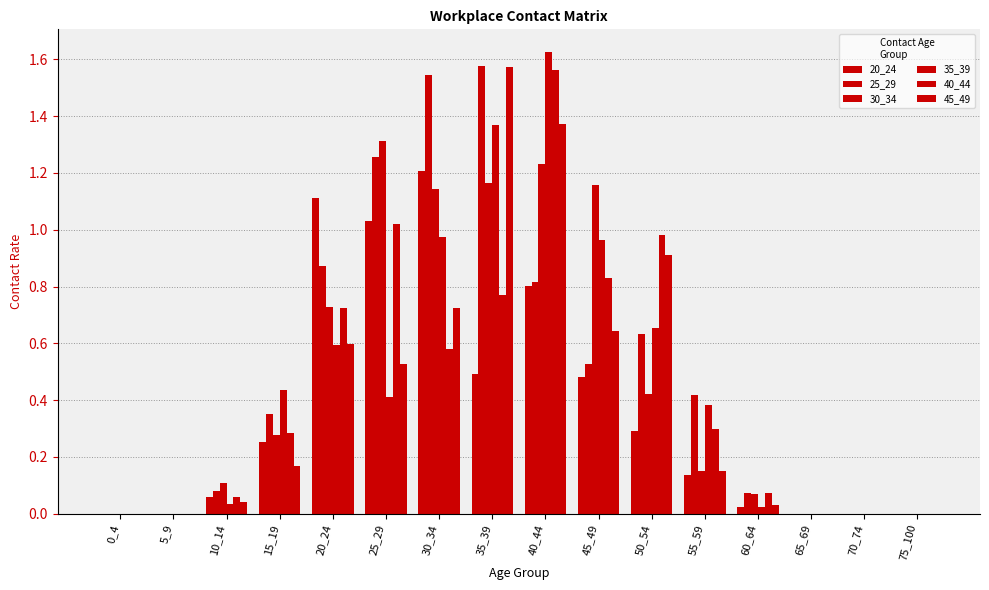

Rank the series at 40_44 from highest to lowest value.

35_39, 40_44, 45_49, 30_34, 25_29, 20_24